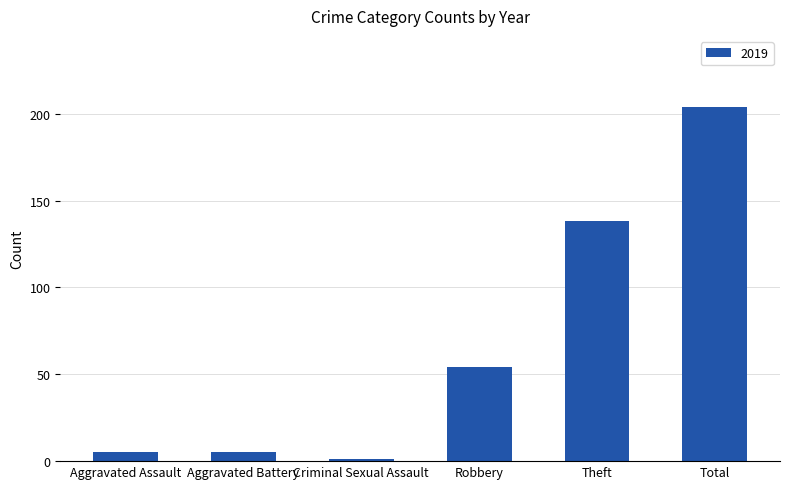

What is the difference between the maximum and minimum values?

203